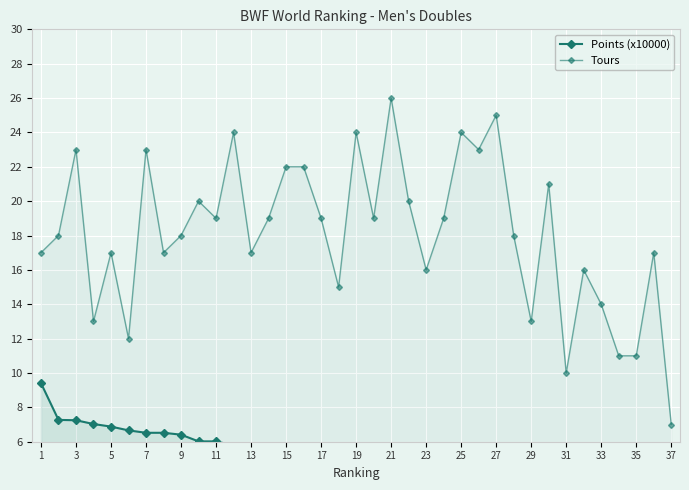

True or false: Tours and Points (x10000) intersect in this chart.

False